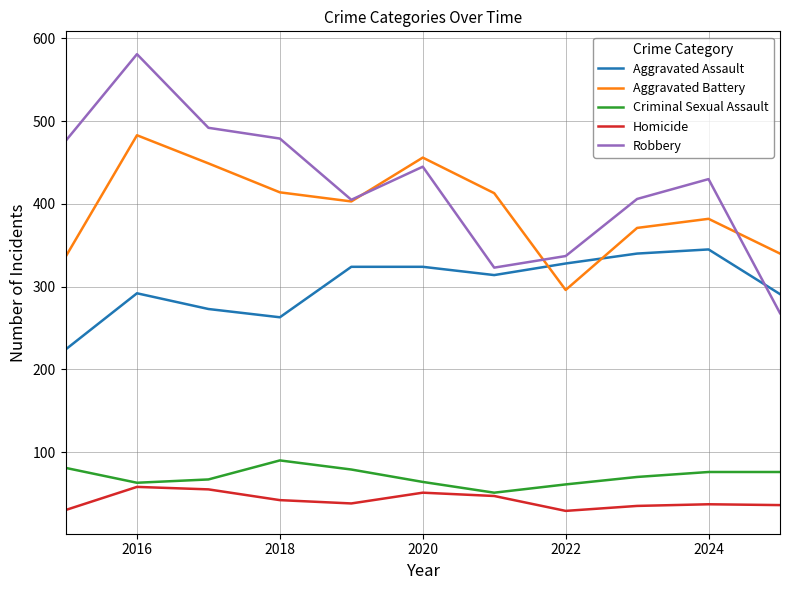

How many interior local valleys does the Criminal Sexual Assault series have?

2